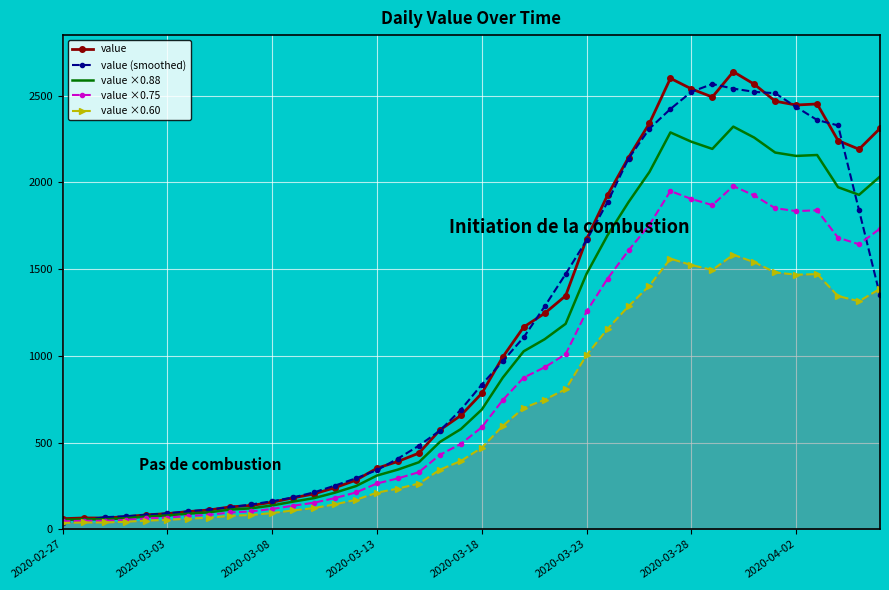

What is the greatest value displayed?

2638.0